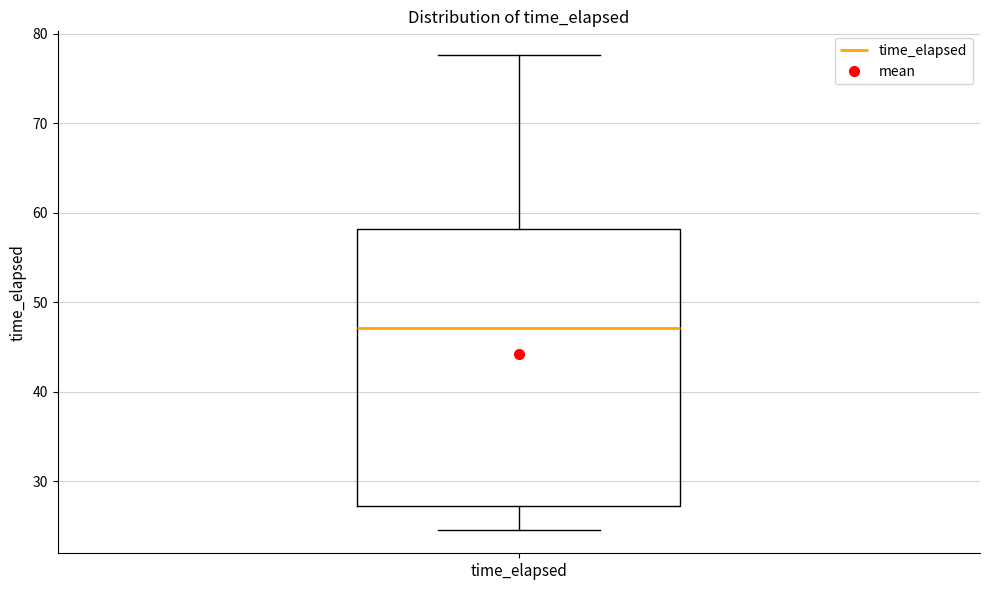

Transcribe this box plot: give where the median line is, the range the box spans, and where the two whiskers end, as read against the y-axis. The values are not printed on the chart, so give them approximately, as read against the axis.

median 47, box 27 to 58, whiskers 25 to 78